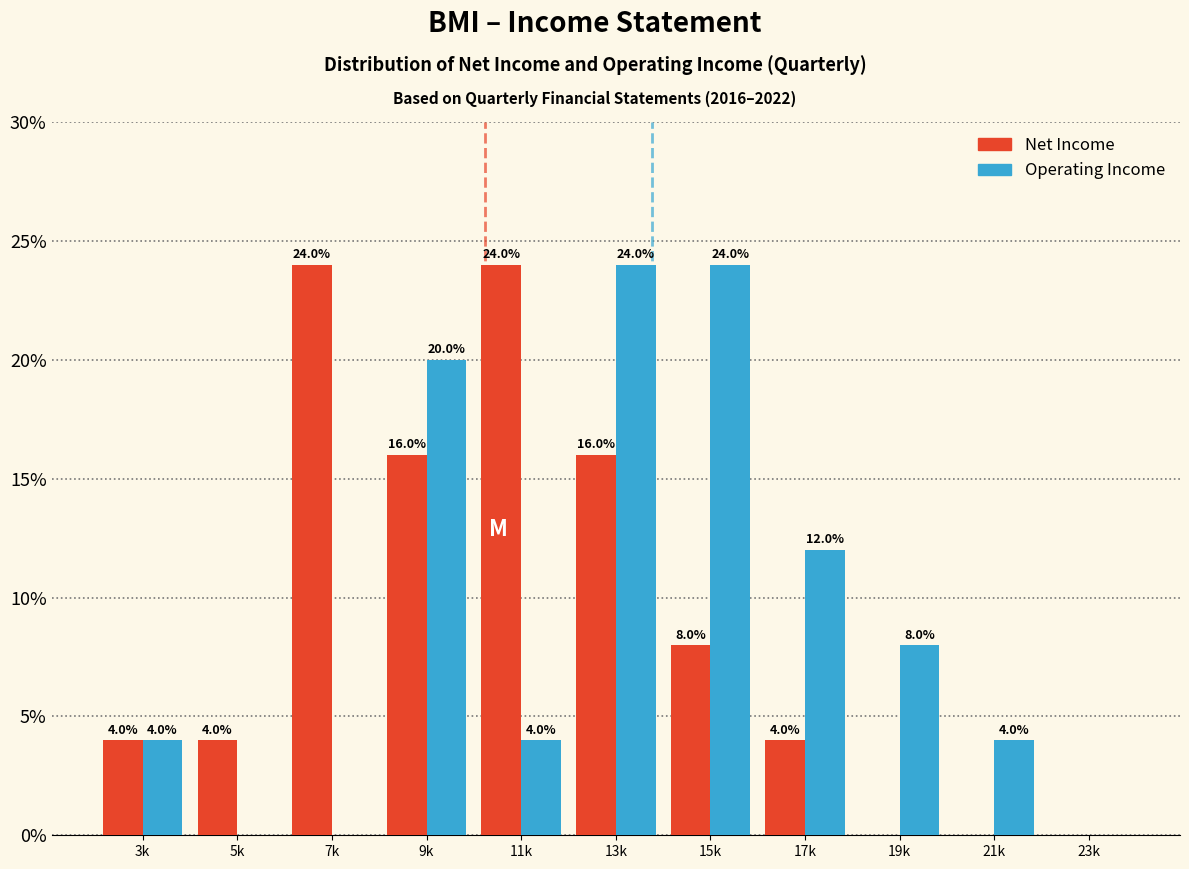

Reading left to right, extract all data points from this chart.

Net Income: 3k=4	5k=4	7k=24	9k=16	11k=24	13k=16	15k=8	17k=4	19k=0	21k=0	23k=0
Operating Income: 3k=4	5k=0	7k=0	9k=20	11k=4	13k=24	15k=24	17k=12	19k=8	21k=4	23k=0